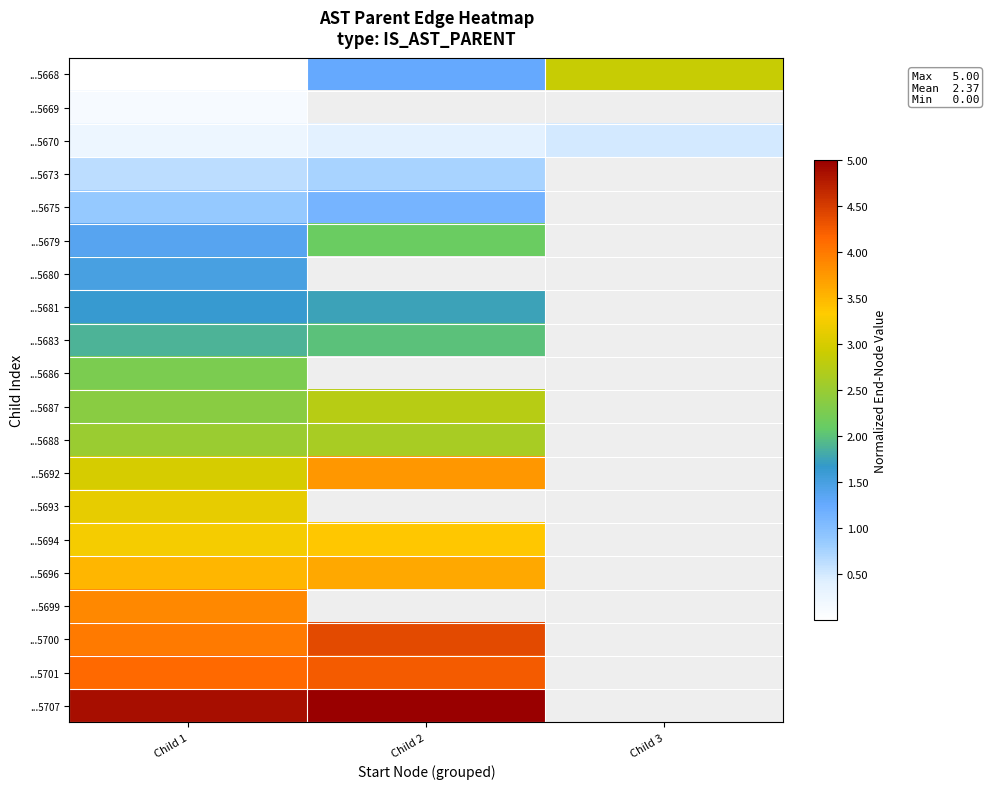

At how many categories does at least one series exceed 2?

3